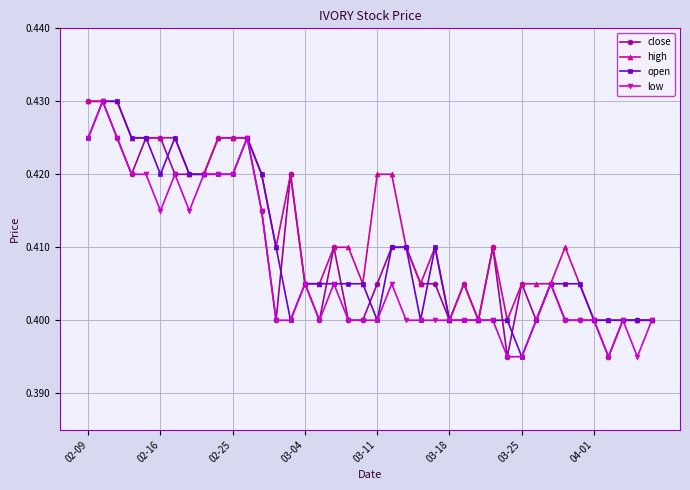

True or false: high has more than 0 points higher than both neighbors.

True